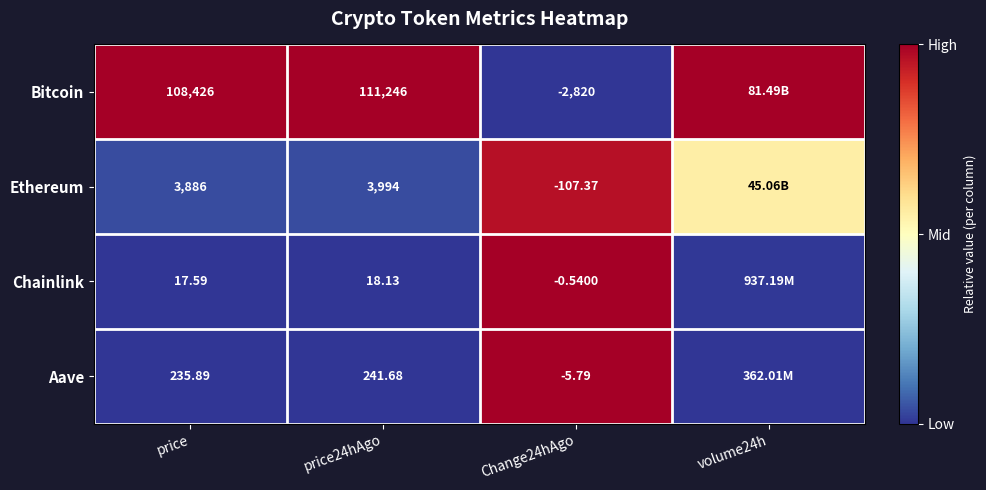

At price, list the series in order from smallest to largest.

Chainlink, Aave, Ethereum, Bitcoin